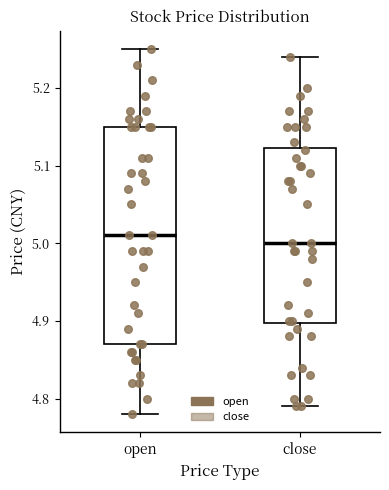

Reading left to right, transcribe this box plot: for each box, give where its median line is, the range the box spans, and where its two whiskers end, as read against the y-axis. The values are not printed on the chart, so give them approximately, as read against the axis.

open: median 5.01, box 4.87 to 5.15, whiskers 4.78 to 5.25
close: median 5.00, box 4.90 to 5.12, whiskers 4.79 to 5.24